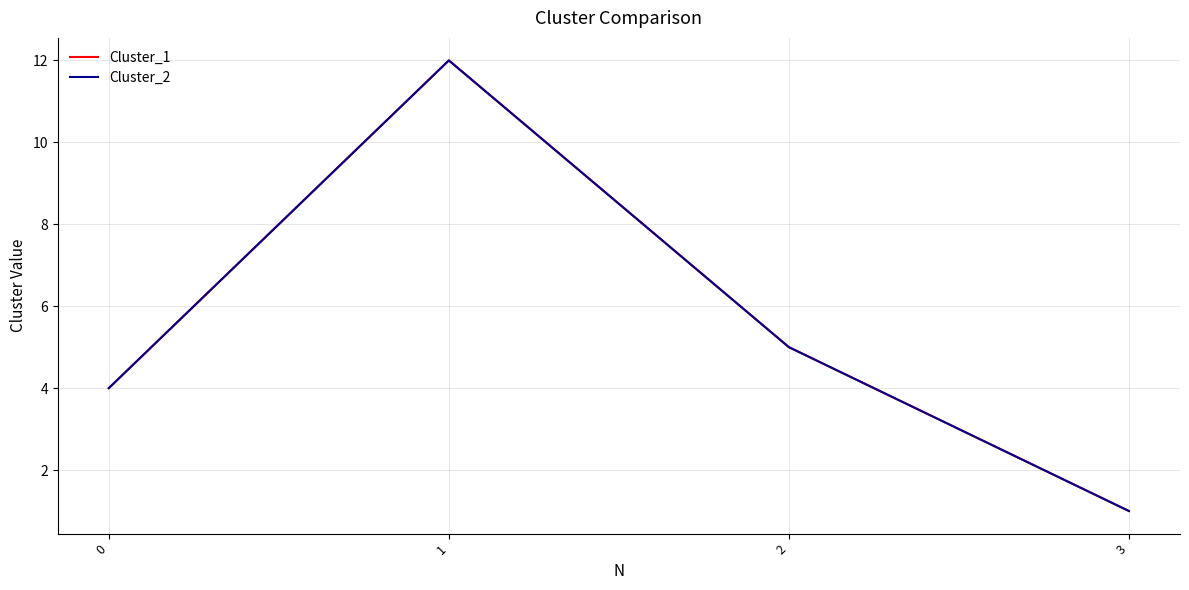

What is the value of the Cluster_2 point at the 2nd from the left?

12